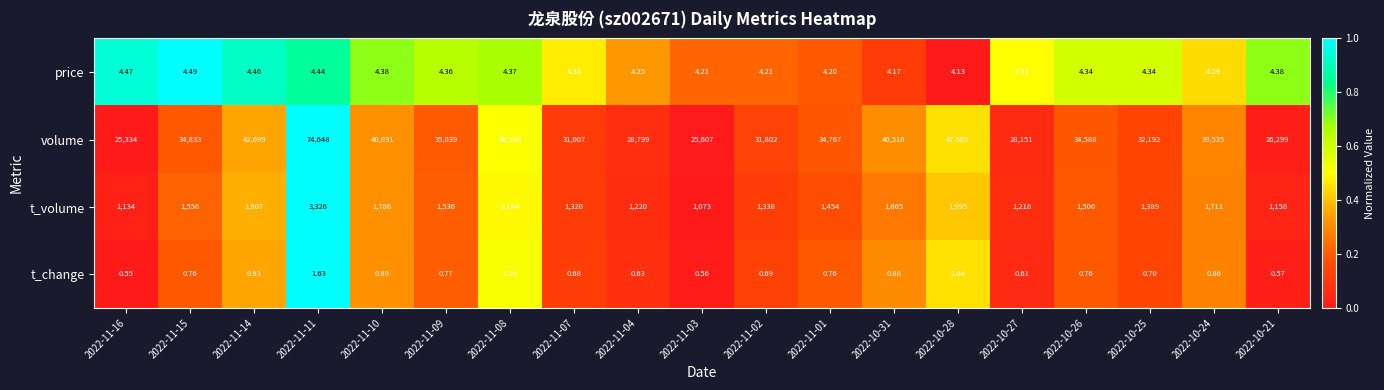

At which category does the chart reach its minimum across all series?

2022-11-16